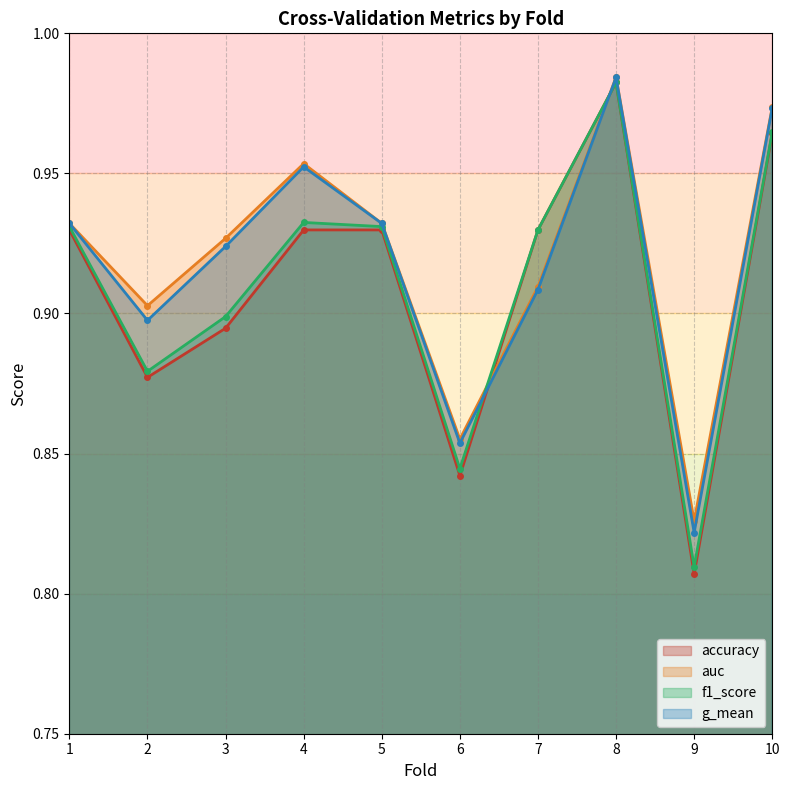

At which label does auc reach its peak?

8